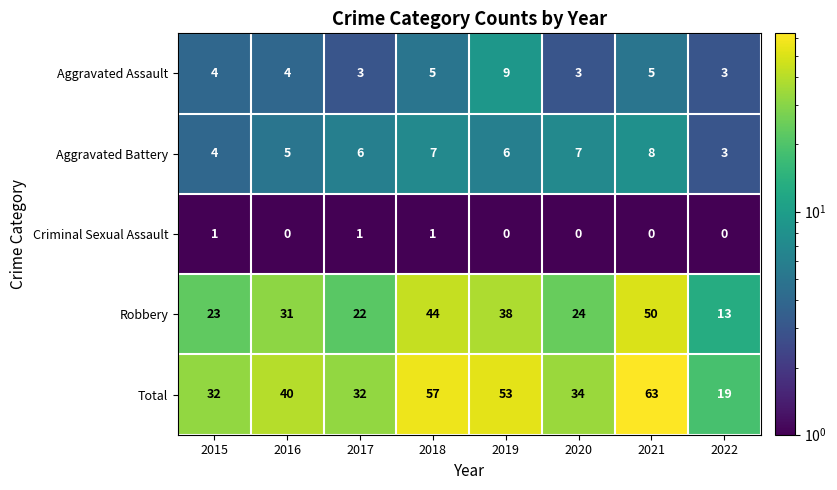

What is the total value across all series at 2019?

106